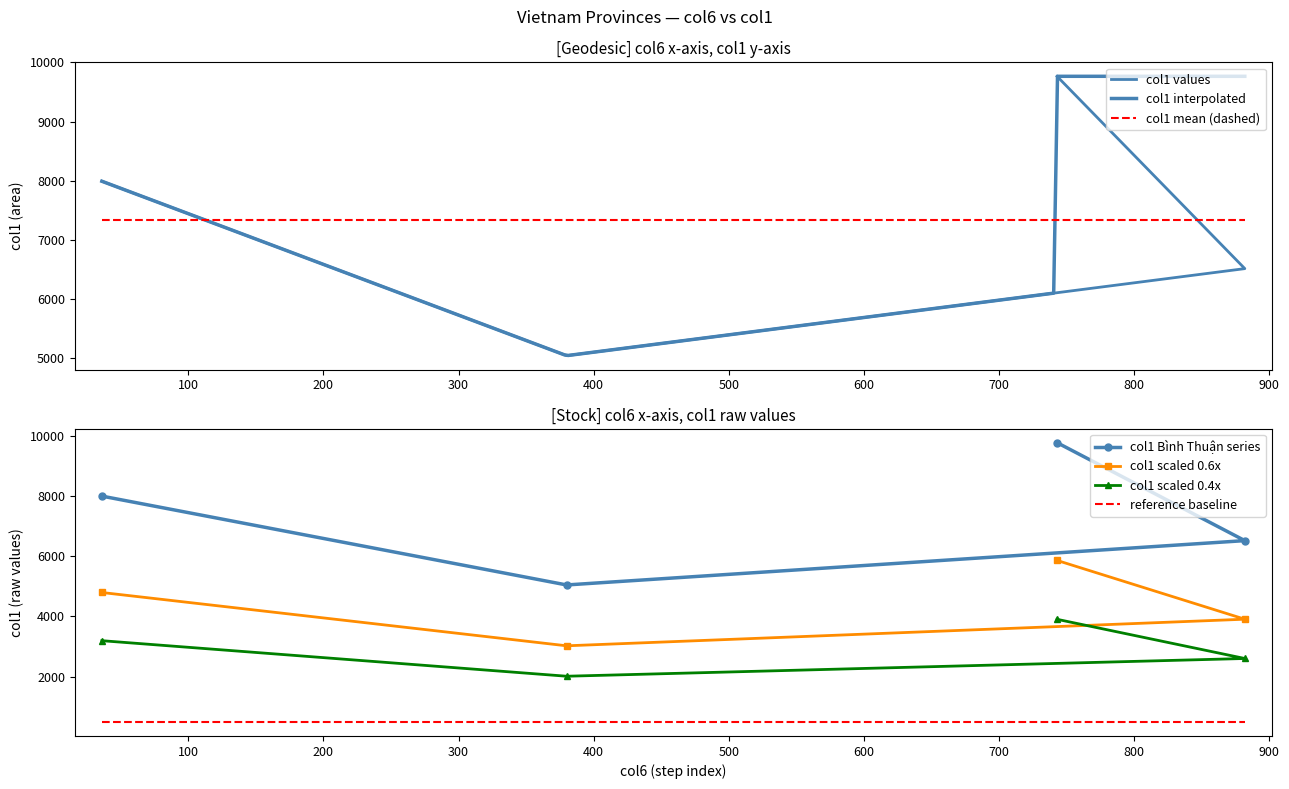

Rank the categories by value from highest to lowest.

743, 36, 882, 380